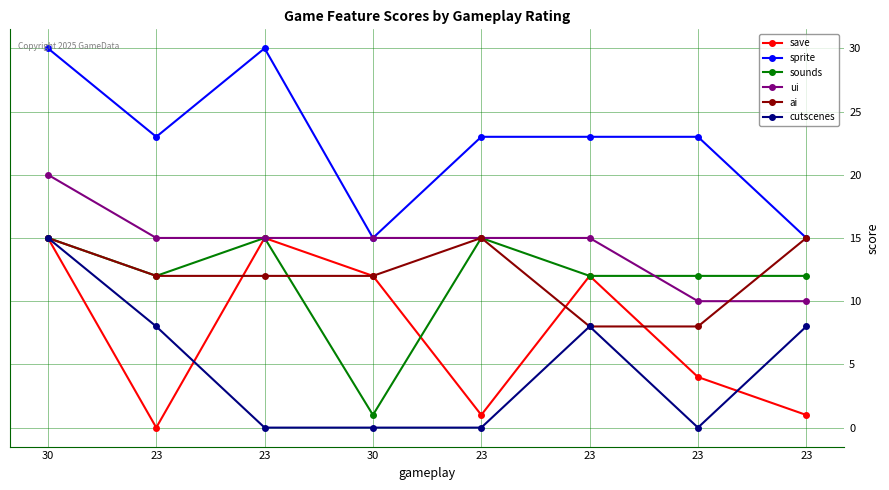

What is the difference between the maximum and second lowest values in the ui series?

10